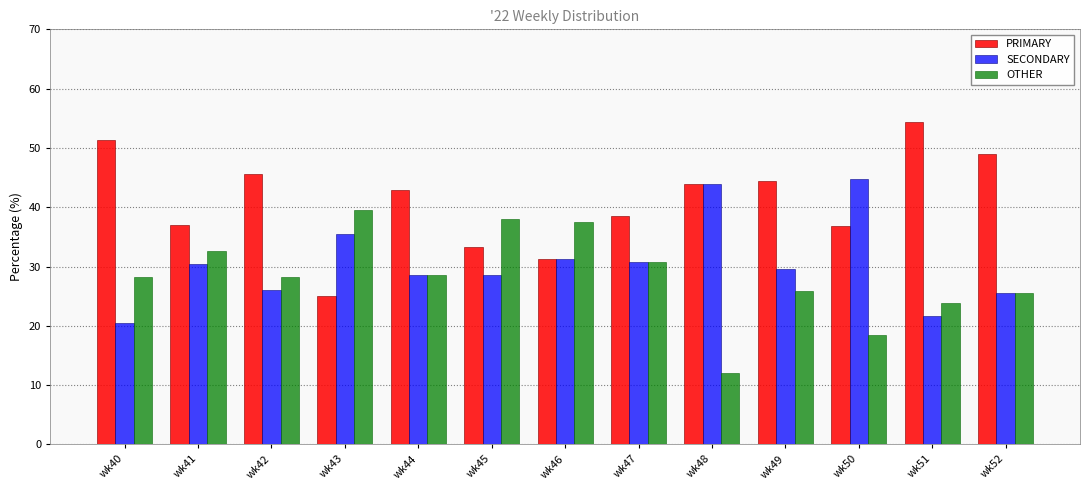

List the series in order of their overall mean, highest first.

PRIMARY, SECONDARY, OTHER